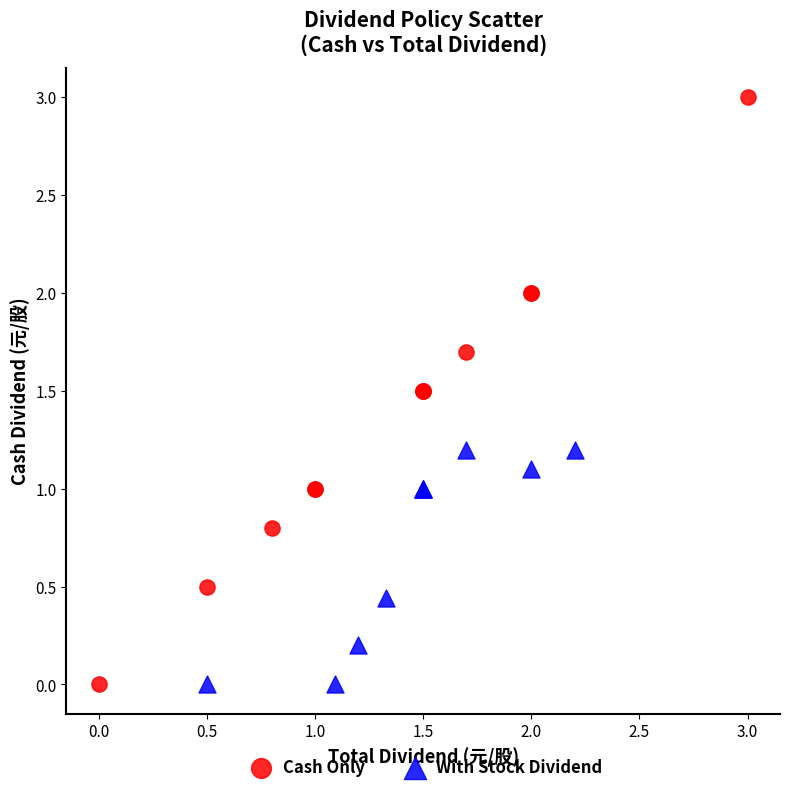

Which series contains the highest Y value?

Cash Only